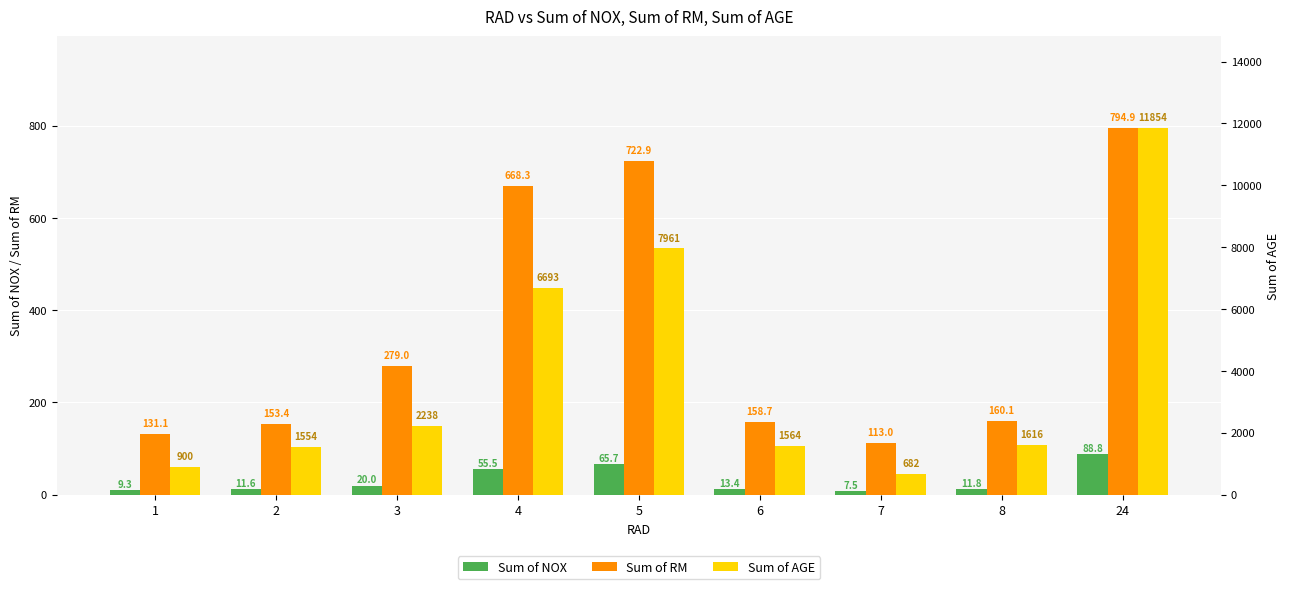

Reading right to left, transcribe all the data shown in this chart.

Sum of NOX: 24=88.8	8=11.8	7=7.5	6=13.4	5=65.7	4=55.5	3=20.0	2=11.6	1=9.3
Sum of RM: 24=794.9	8=160.1	7=113.0	6=158.7	5=722.9	4=668.3	3=279.0	2=153.4	1=131.1
Sum of AGE: 24=11854.3	8=1616.4	7=682.4	6=1563.7	5=7960.7	4=6692.6	3=2237.8	2=1554.5	1=900.5